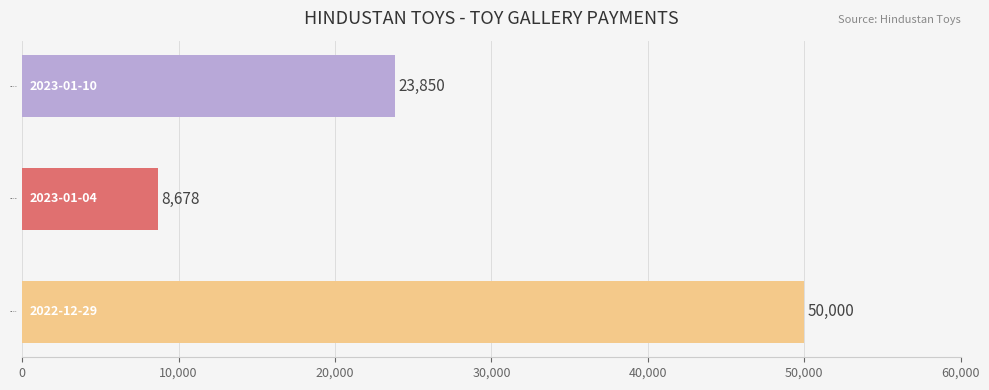

List the labels in order of value, largest first.

2022-12-29, 2023-01-10, 2023-01-04